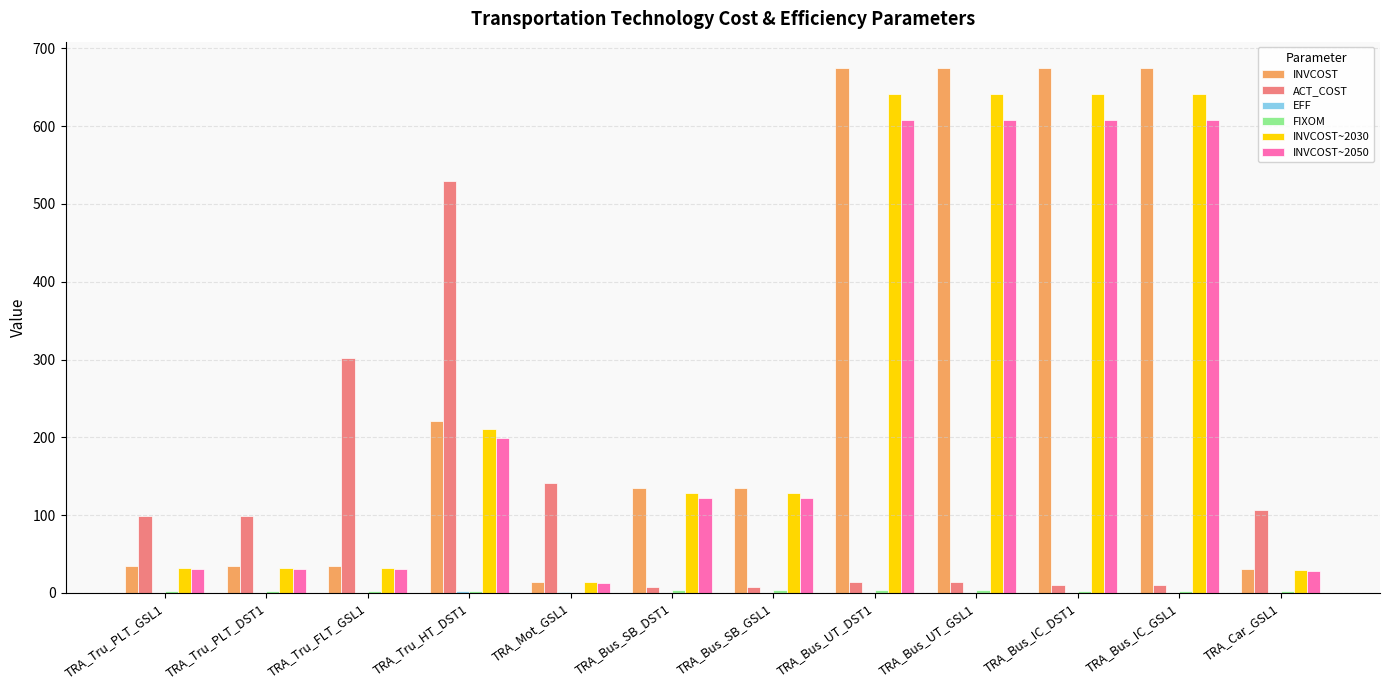

At which label does ACT_COST reach its peak?

TRA_Tru_HT_DST1